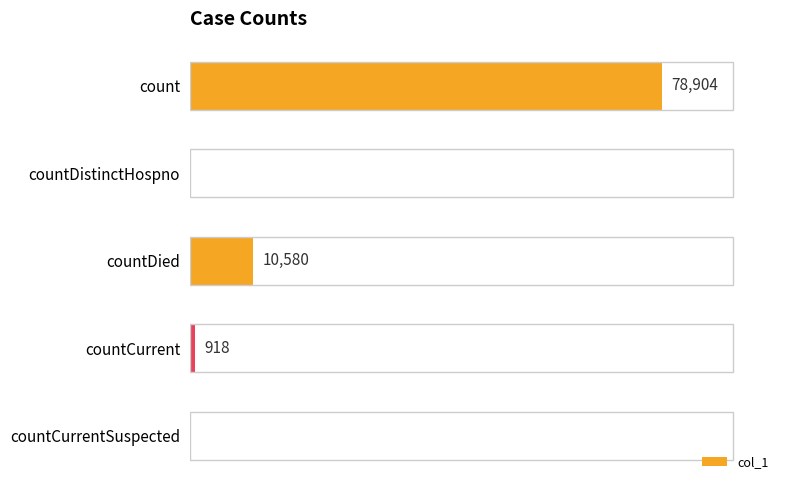

Between count and countDistinctHospno, which is larger?

count